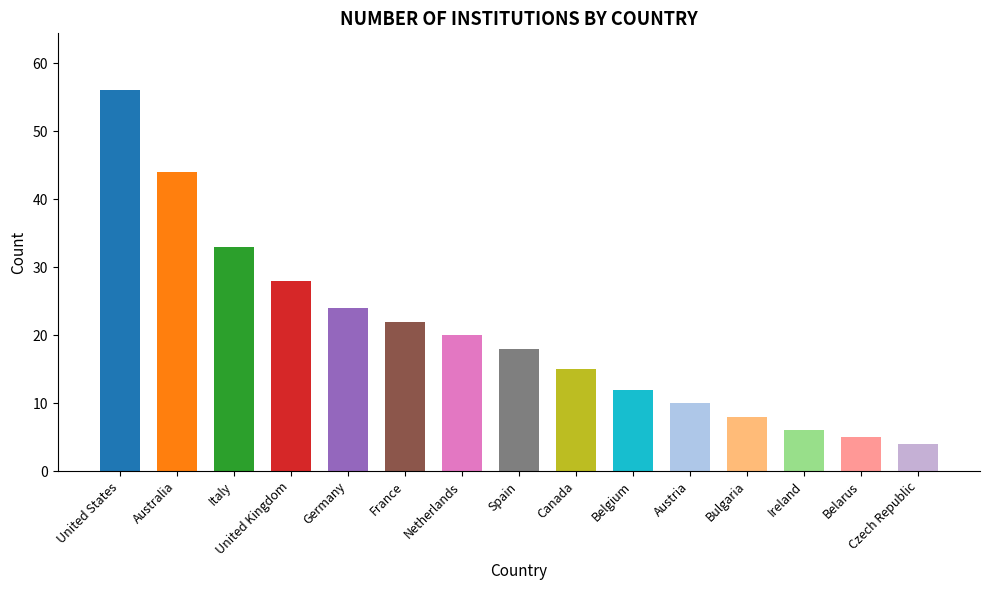

What is the label of the 8th bar from the right?

Spain